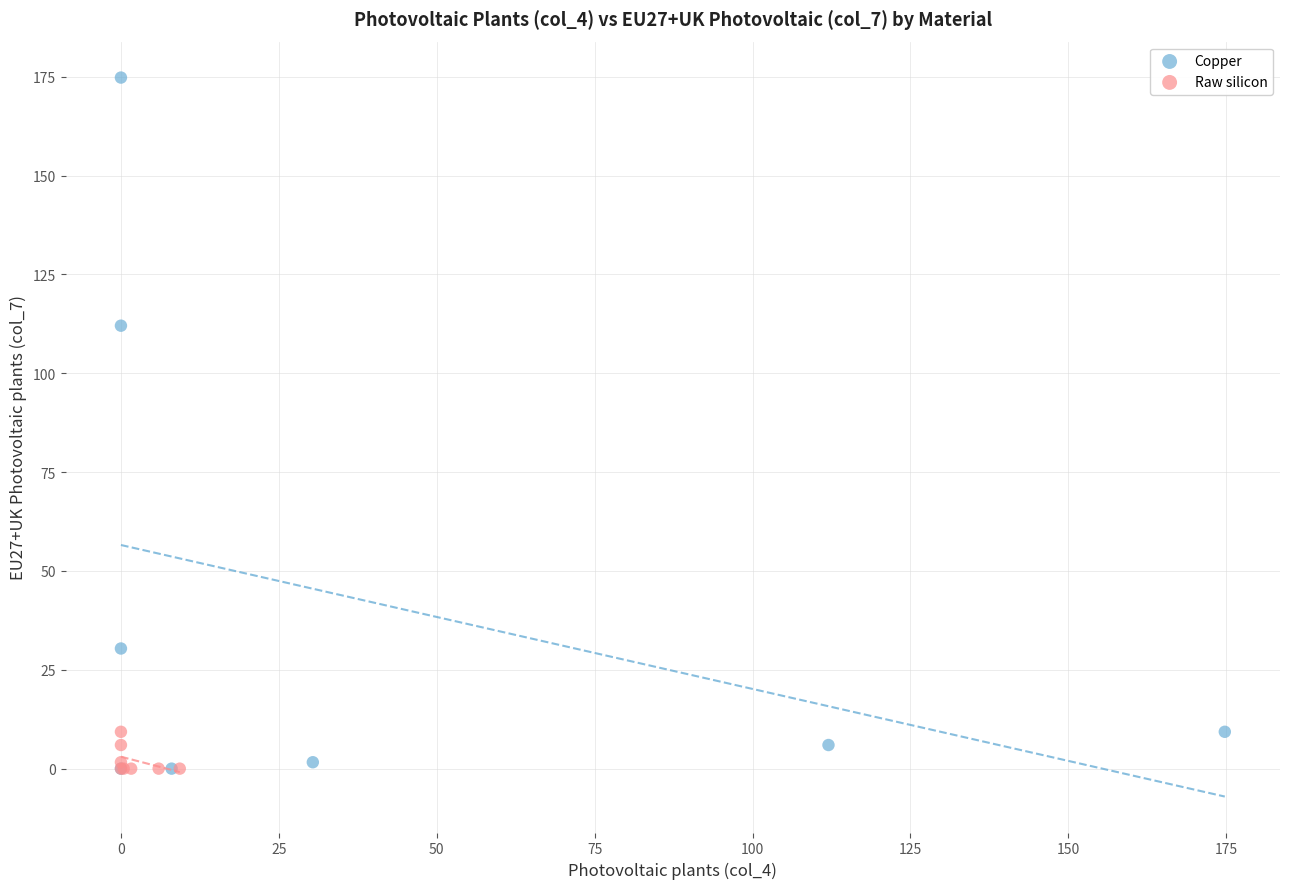

Which series has the widest spread of Y values?

Copper